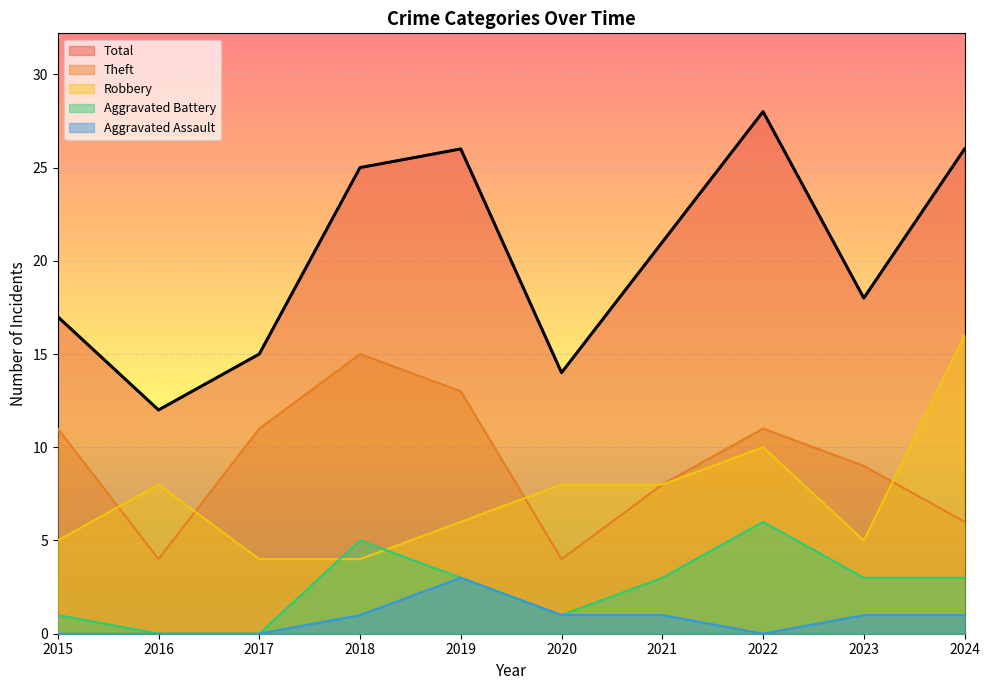

True or false: Aggravated Assault and Aggravated Battery intersect in this chart.

False